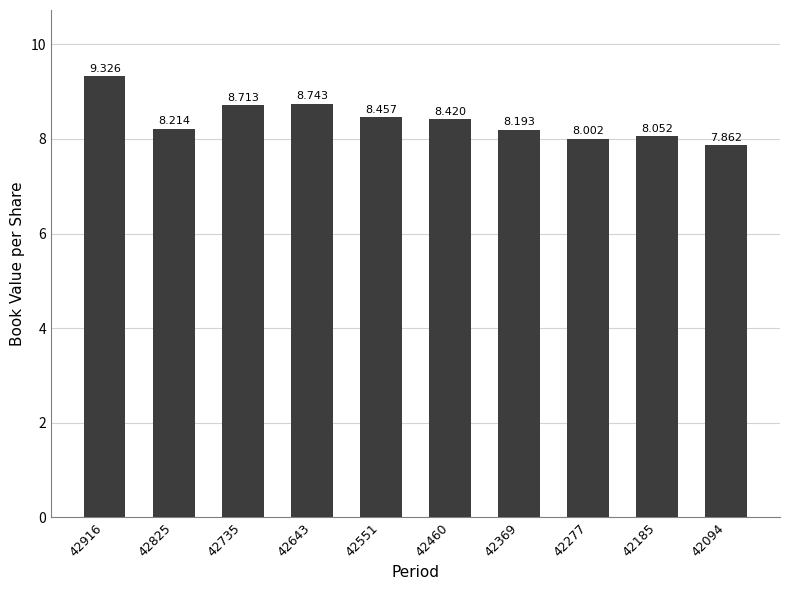

What is the value of the 6th bar from the left?

8.4